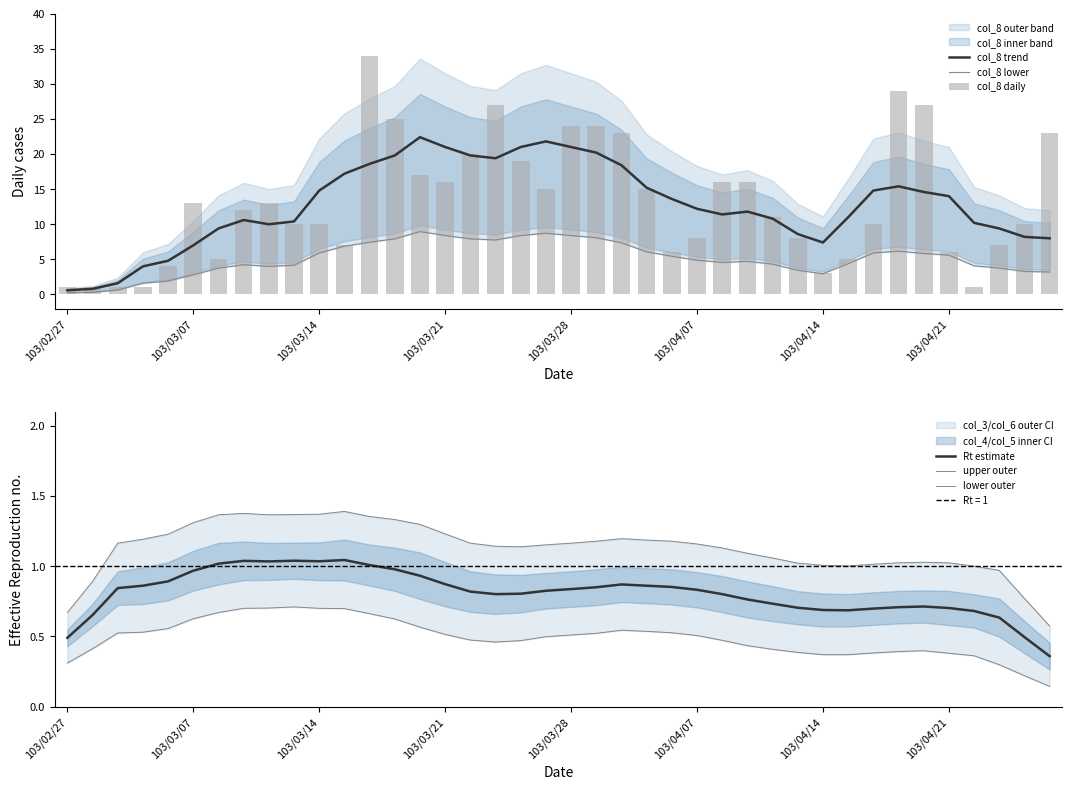

What is the maximum value for col_8 trend?

22.4